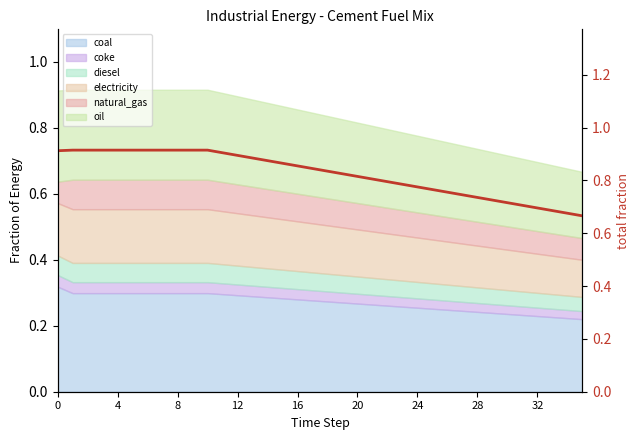

Between 4 and 19, which is larger?

4